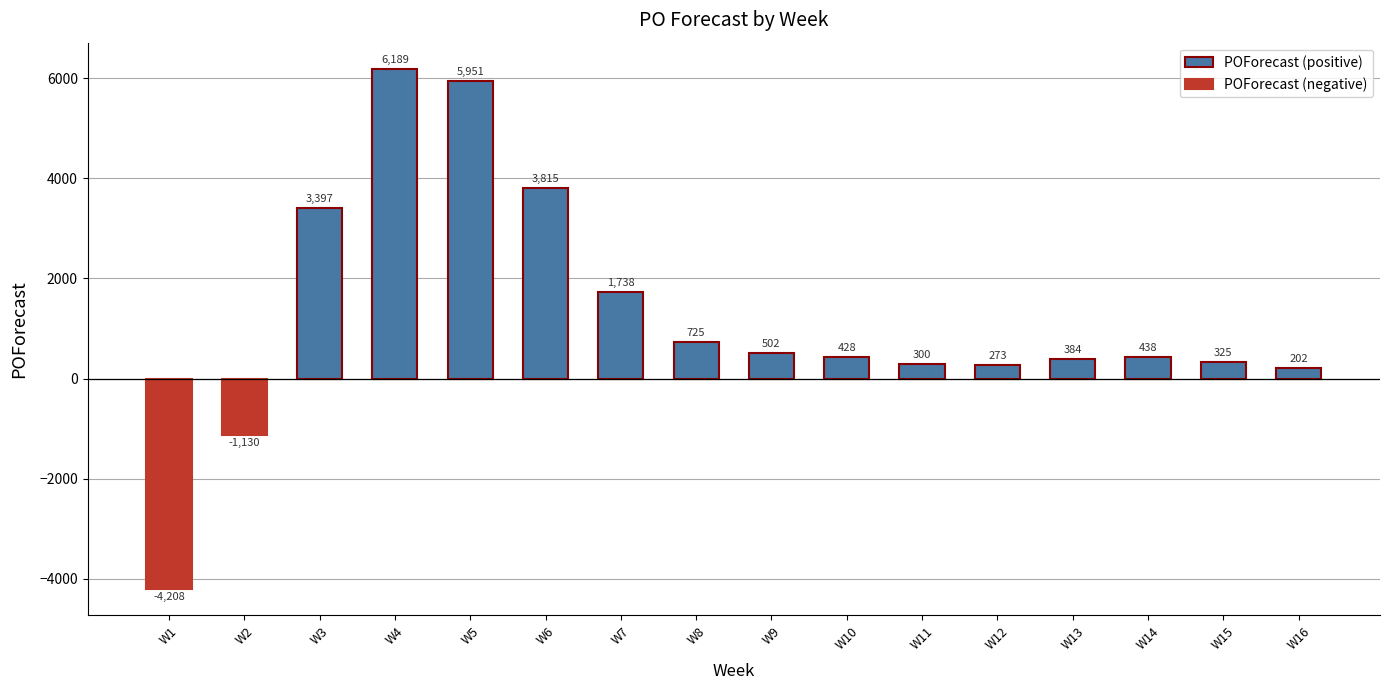

List the labels in order of value, largest first.

W4, W5, W6, W3, W7, W8, W9, W14, W10, W13, W15, W11, W12, W16, W2, W1